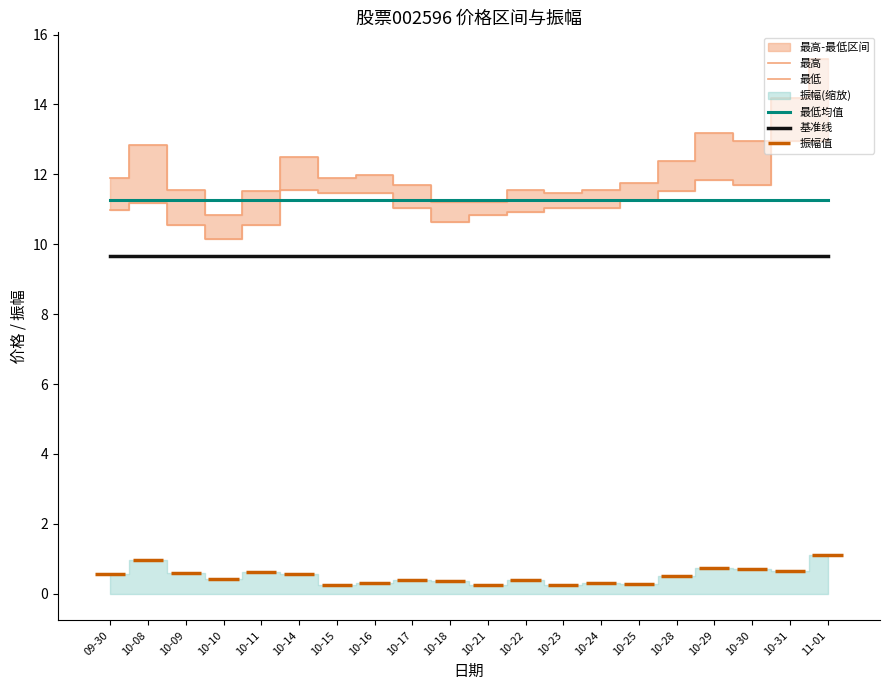

At which category is the sum across all series the highest?

11-01